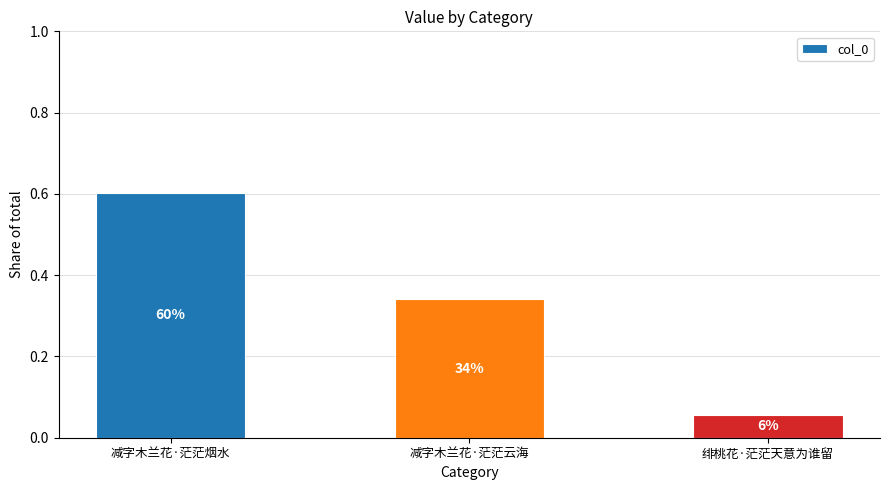

What is the change in value from 减字木兰花·茫茫烟水 to 绯桃花·茫茫天意为谁留?

-0.5